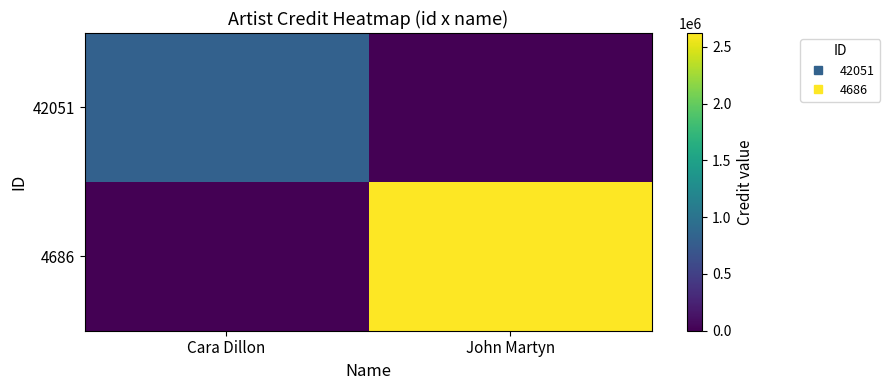

Count the number of categories in the chart.

2